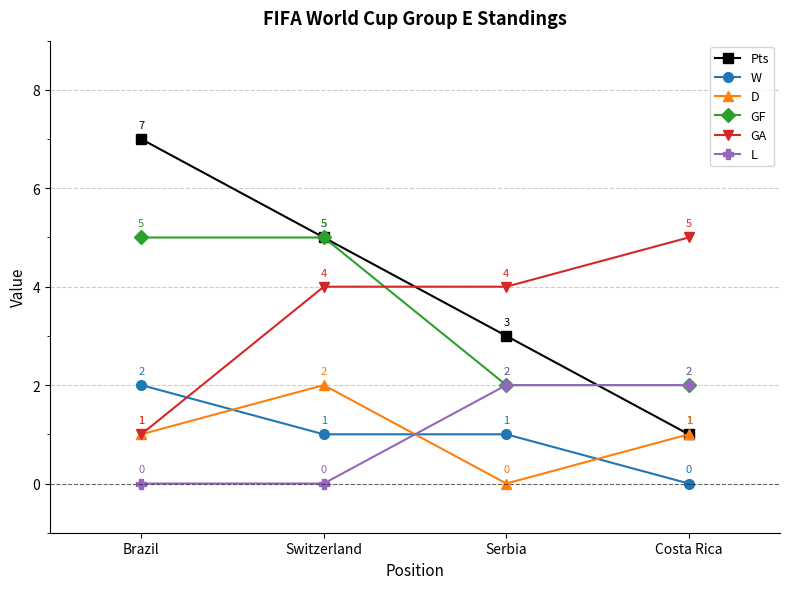

The D series shows 1 at Costa Rica. True or false?

True